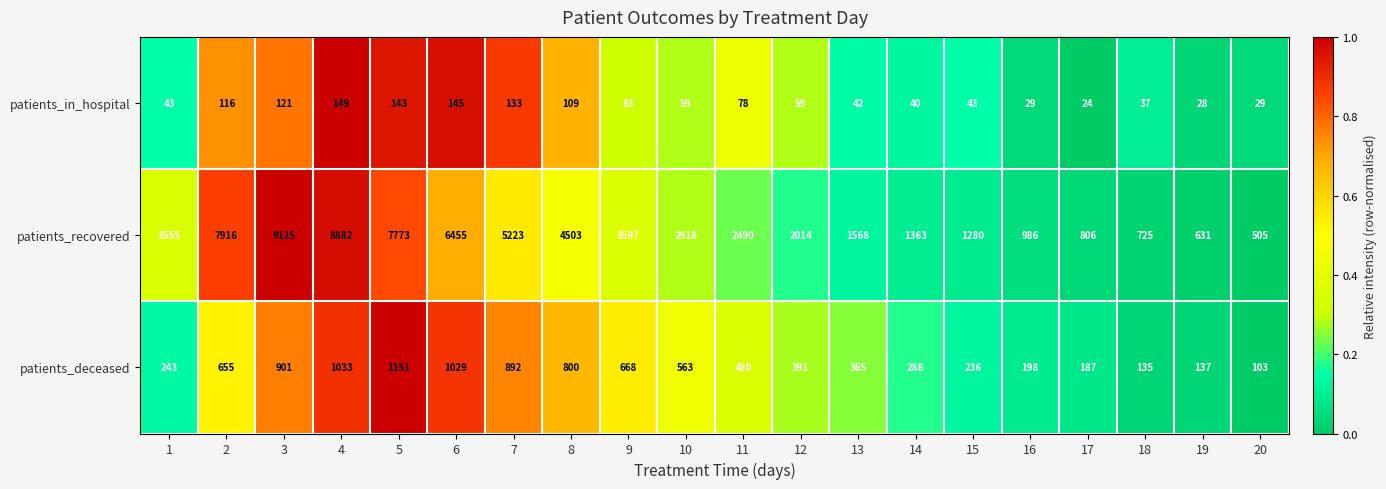

The patients_recovered series shows 3967 at 10. True or false?

False